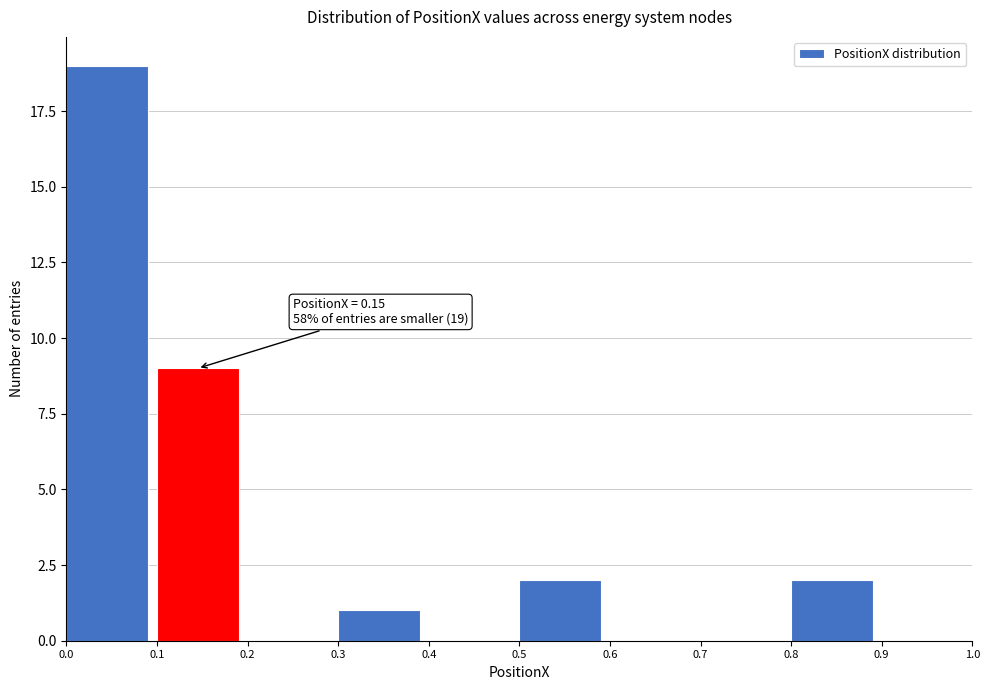

Which range on the x-axis has the tallest bar?

0.0 to 0.1